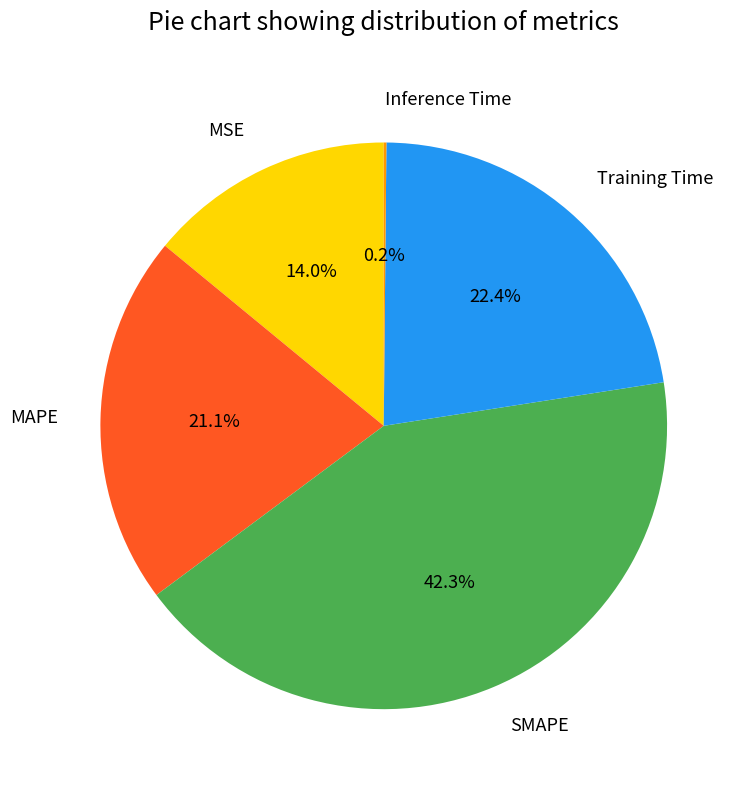

Do MAPE and SMAPE together represent more than half of the pie?

Yes